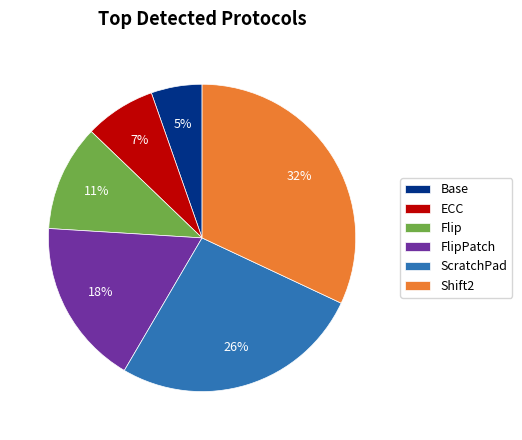

Rank the categories by value from highest to lowest.

Shift2, ScratchPad, FlipPatch, Flip, ECC, Base